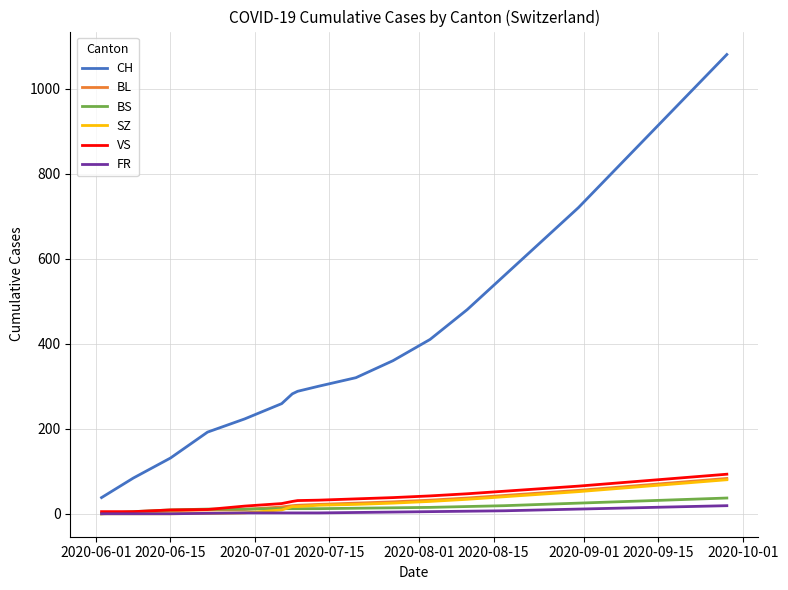

What is the greatest value displayed?

1080